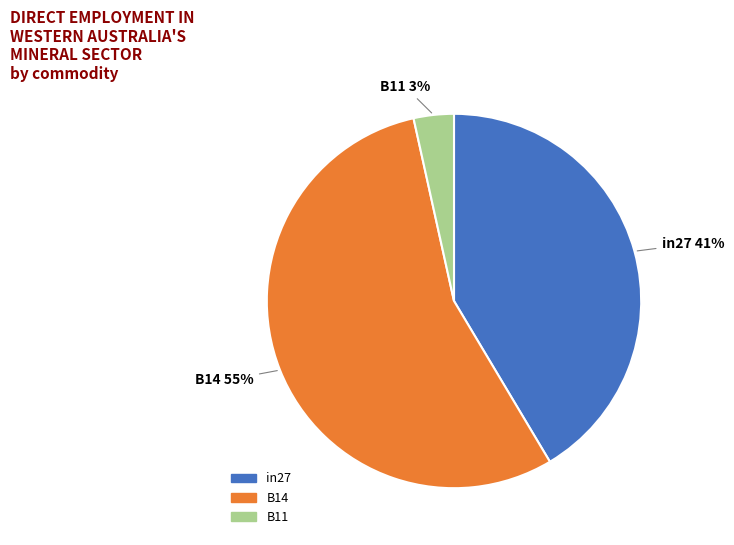

Does any single category account for the majority?

Yes